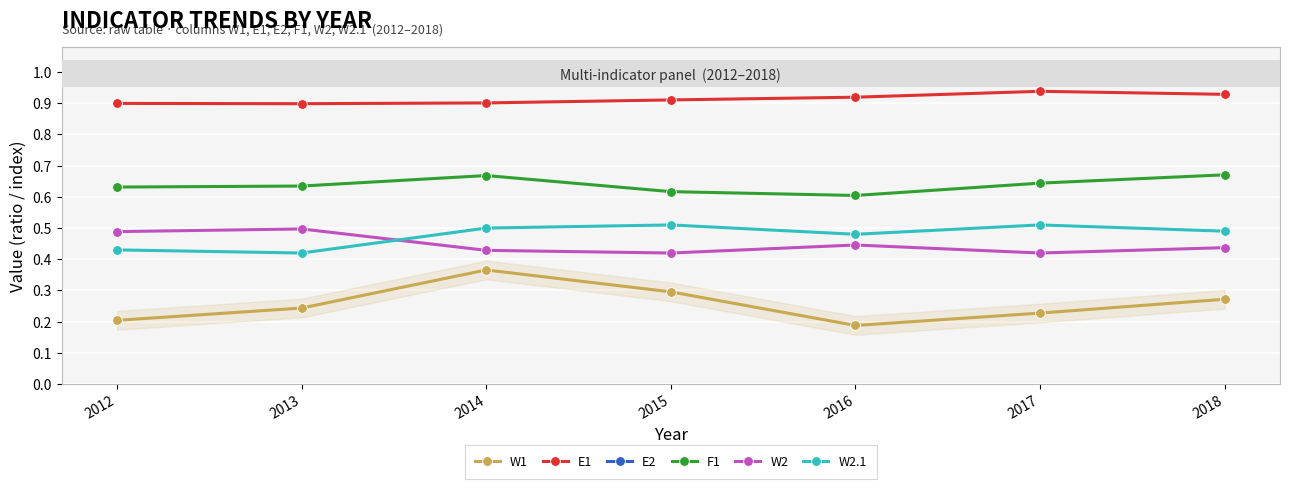

Is this an area chart (filled region under the line)?

No